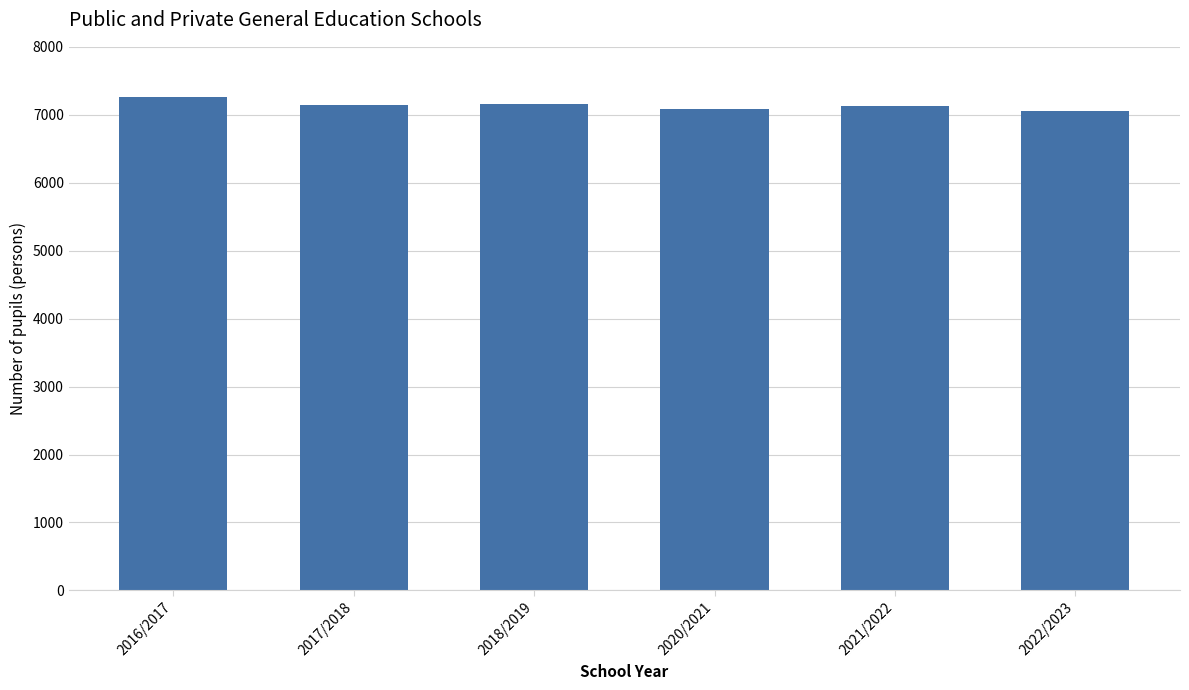

Approximately how many times larger is the value at 2022/2023 compared to 2017/2018?

1.0